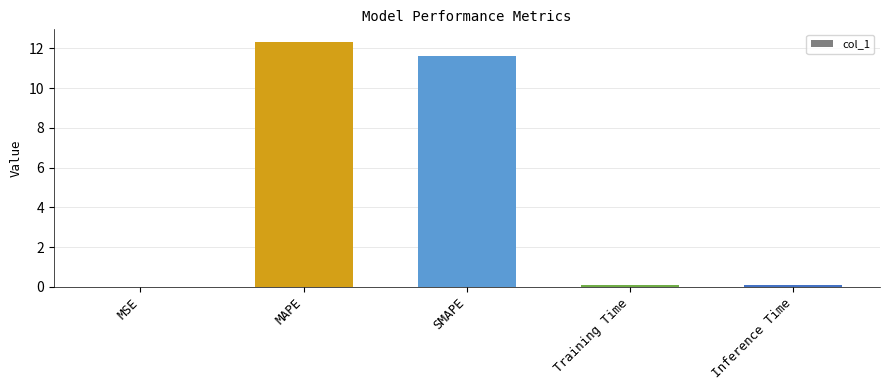

What is the sum of all values?

24.1